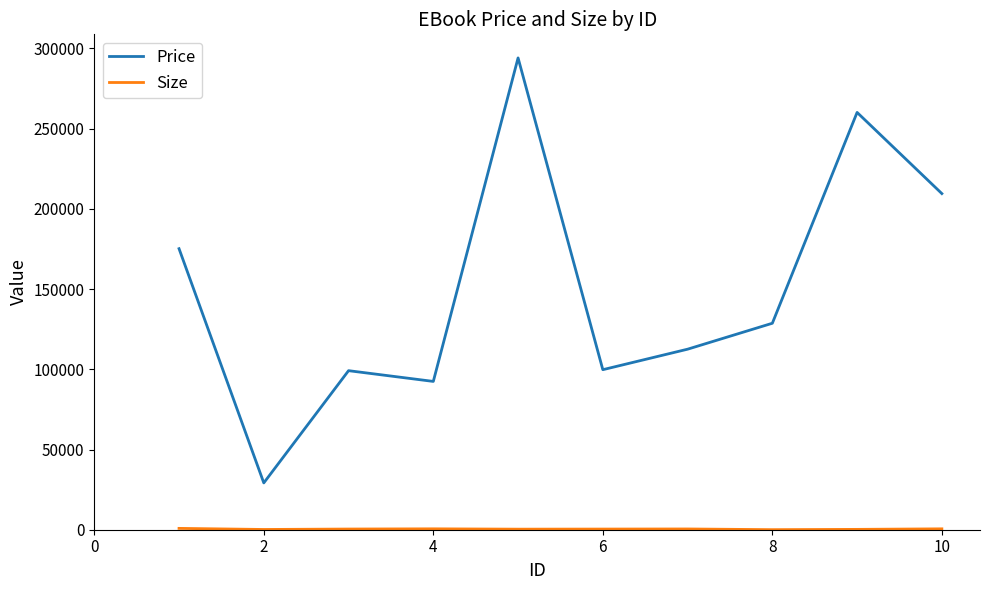

Which series has the largest total across all categories?

Price